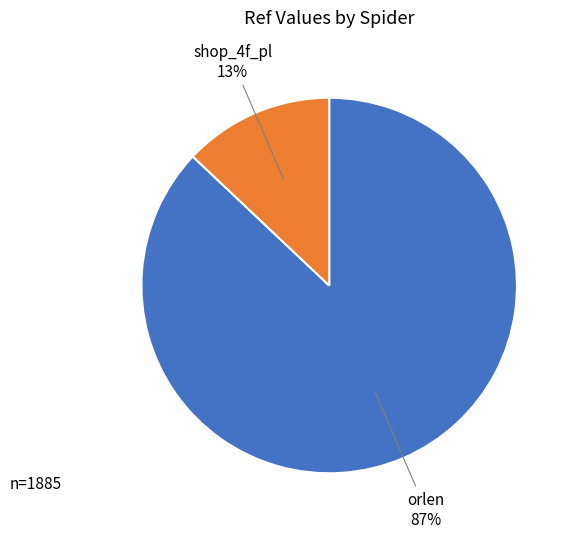

To the nearest percent, what is the difference between the largest and smallest slice percentages?

74%